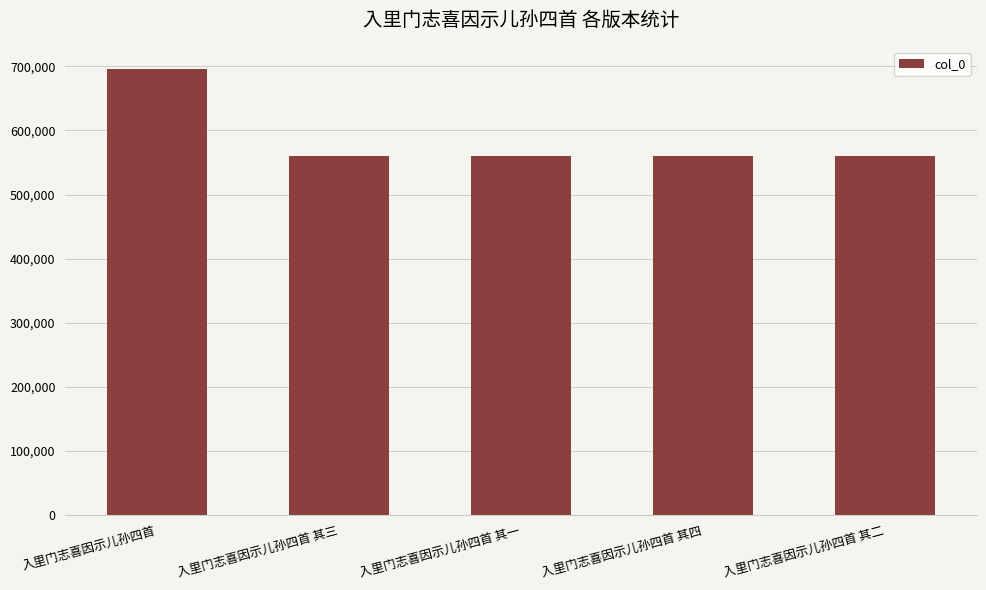

How many bars are there in total?

5